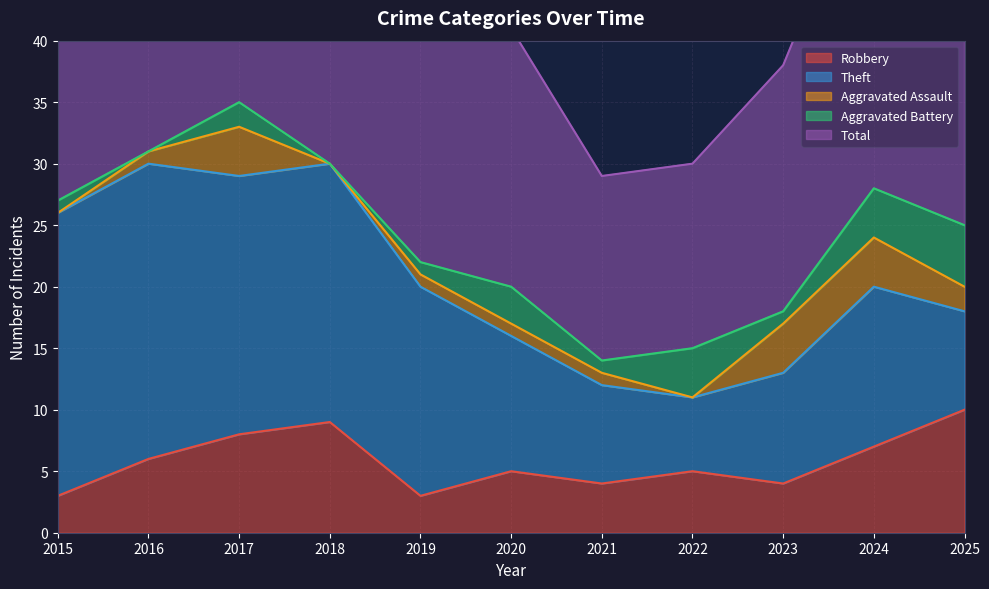

Which category has the highest value in the Robbery series?

2025